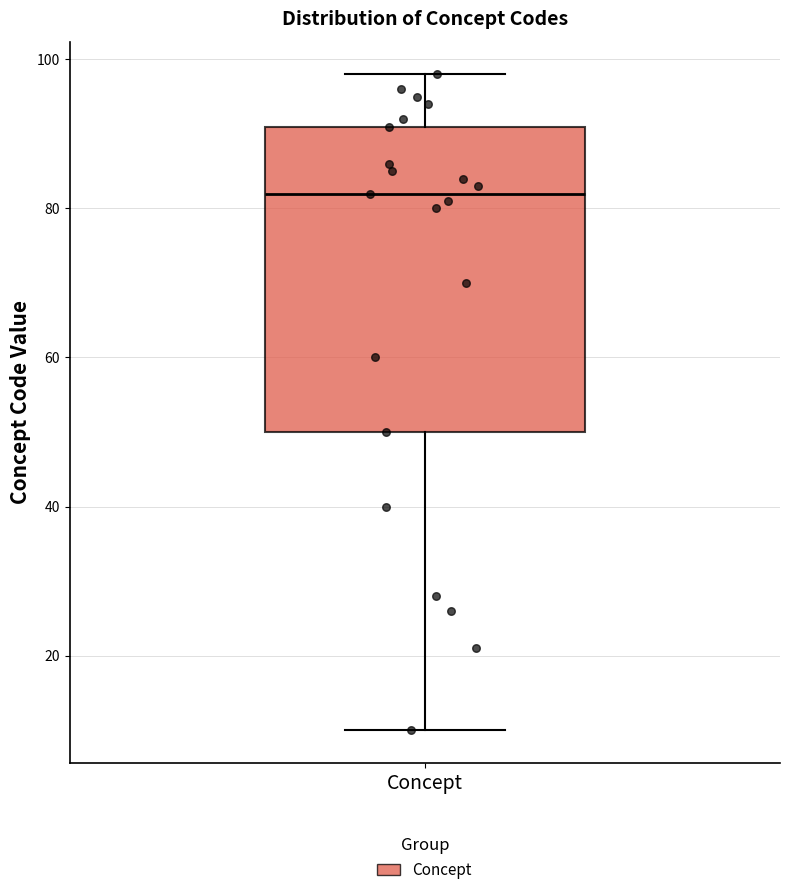

Where is the upper edge of the box for Concept on the y-axis? The values are not printed on the chart, so give them approximately, as read against the axis.

92